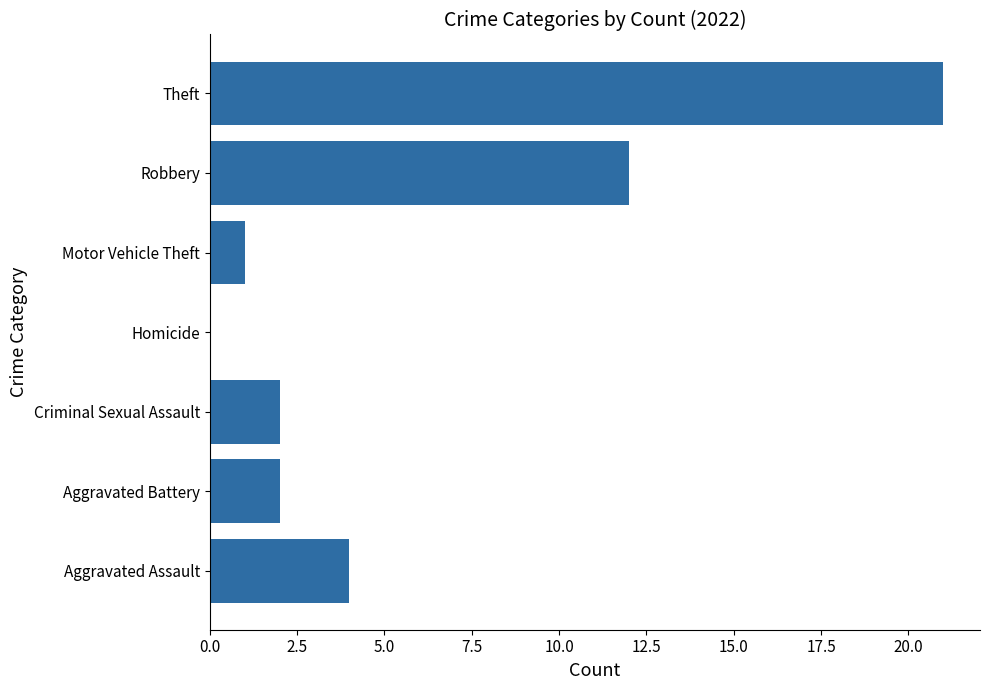

True or false: the data shows 21 at Theft.

True